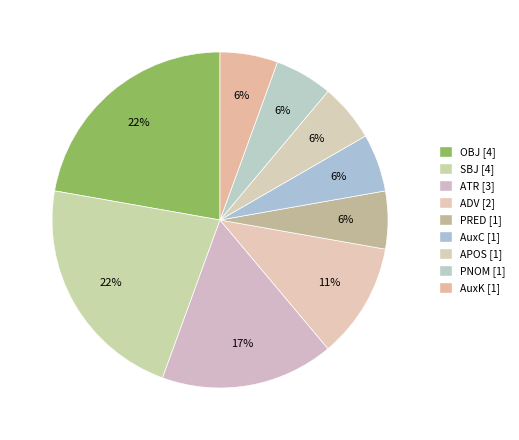

Is there any slice that represents more than half of the pie?

No